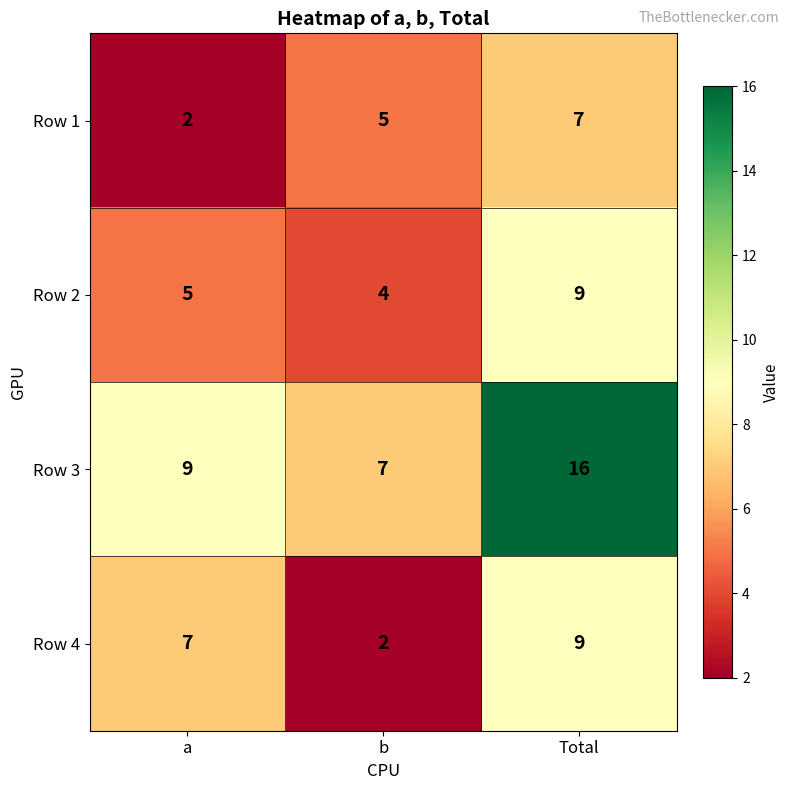

True or false: Row 1 has a value of 4 at a.

False